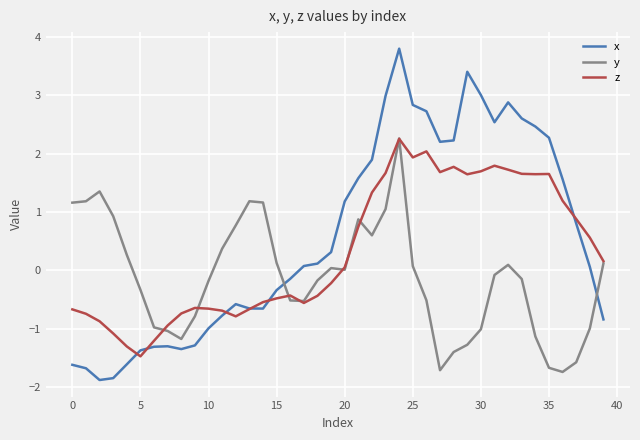

How many times do x and y cross each other?

2